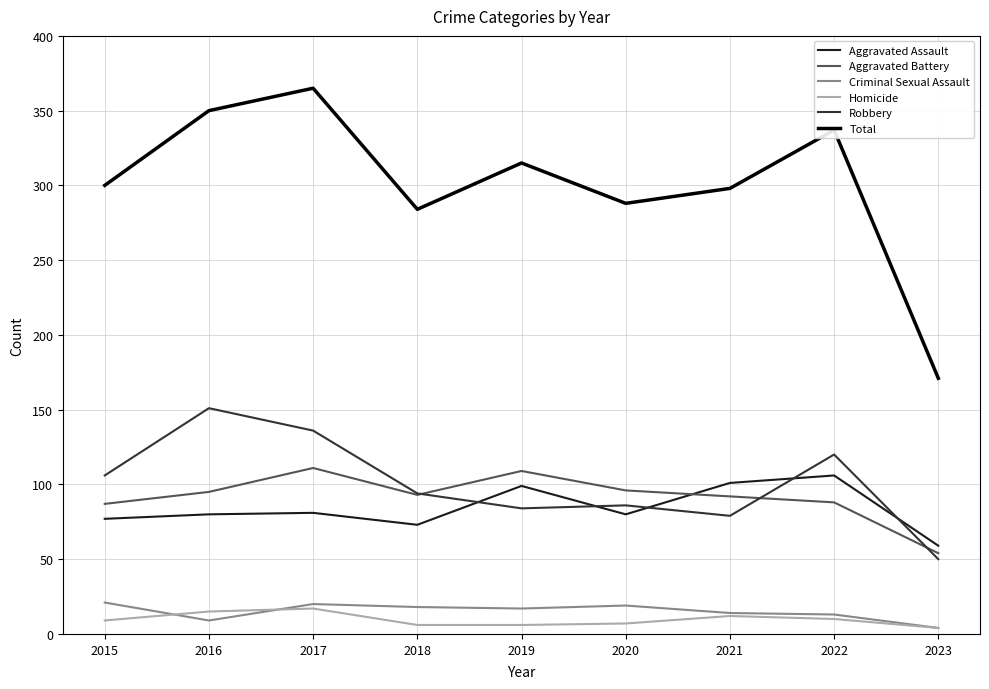

True or false: Homicide and Robbery intersect in this chart.

False